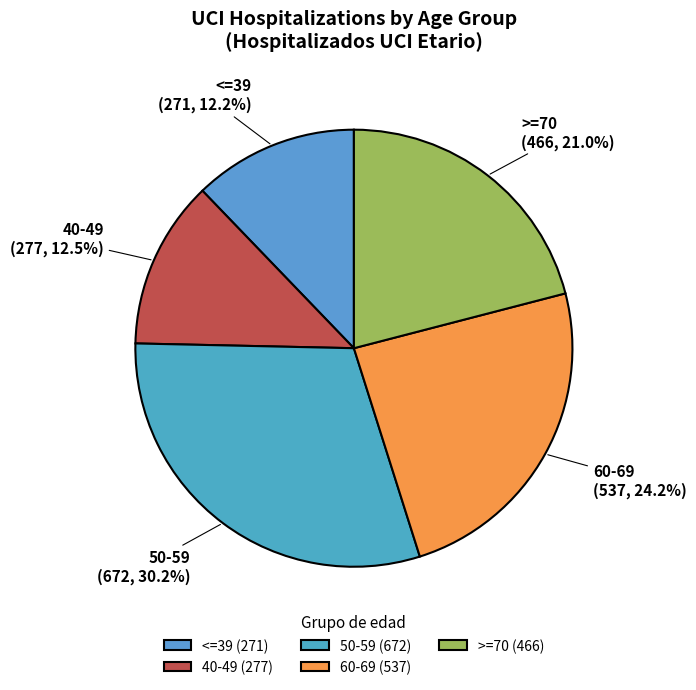

What is the smallest slice in the pie chart?

<=39